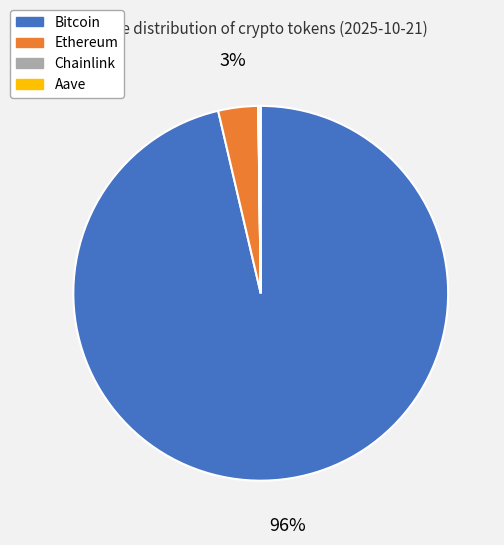

True or false: Ethereum accounts for 3% of the total.

True